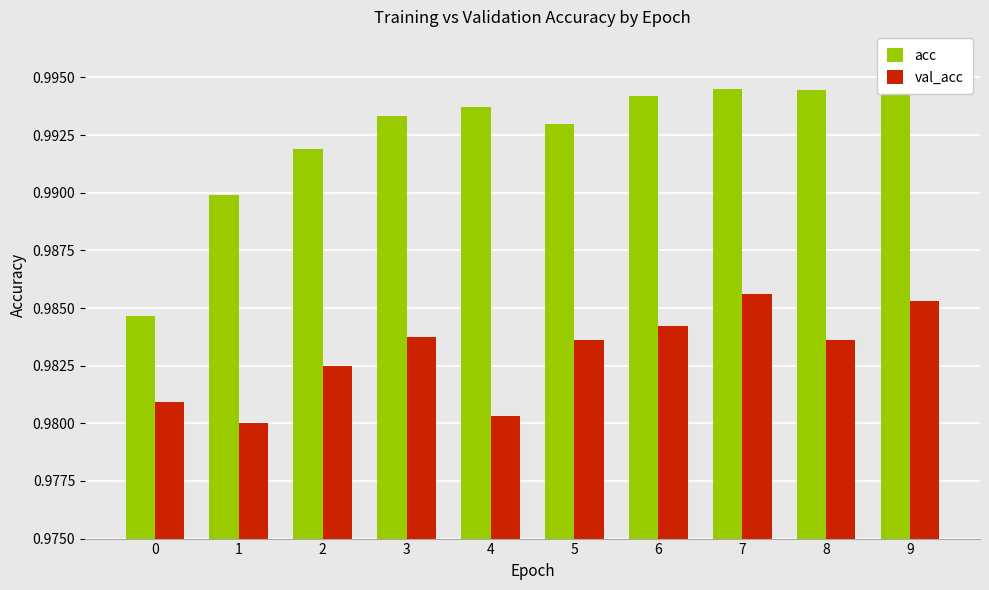

How many distinct data groups are displayed?

2